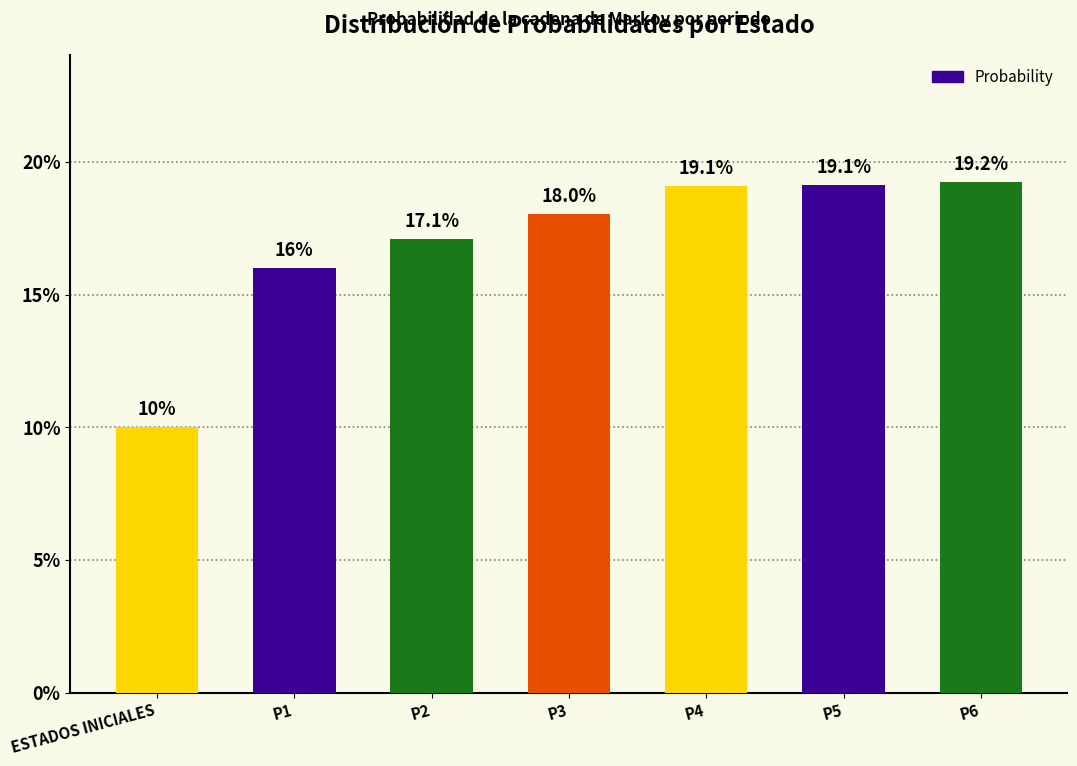

True or false: the data shows 0.2 at P2.

True